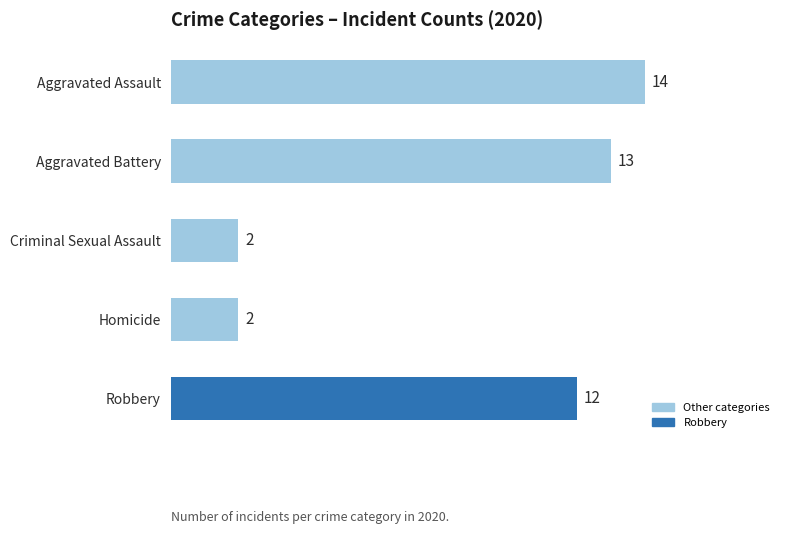

What is the greatest value displayed?

14